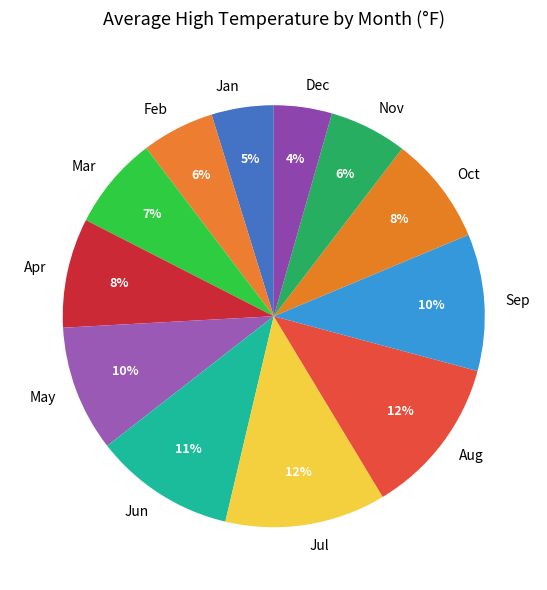

Between May and Nov, which is larger?

May